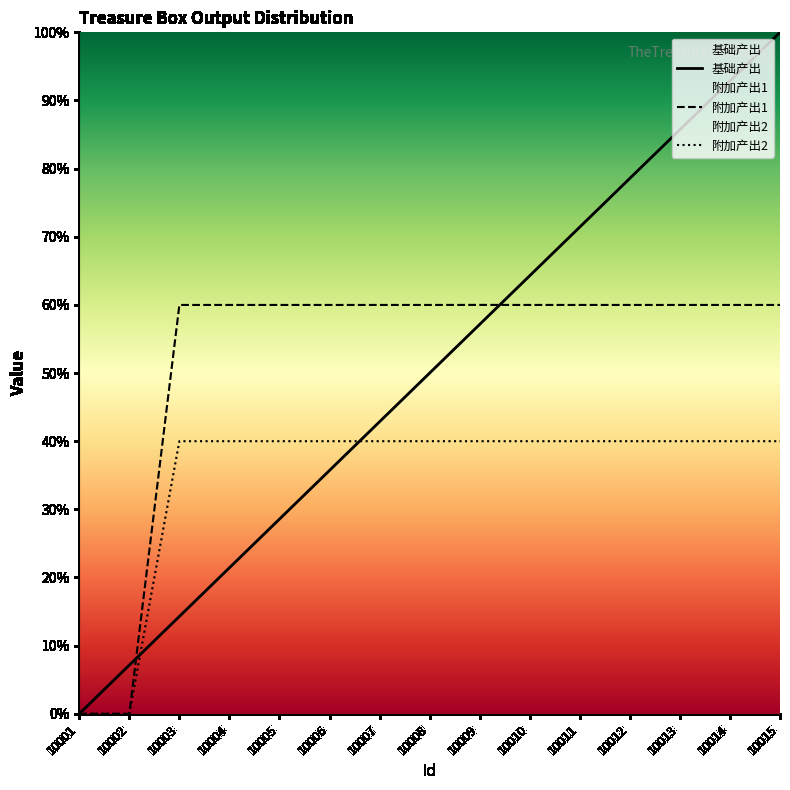

At which category is the sum across all series the highest?

10015